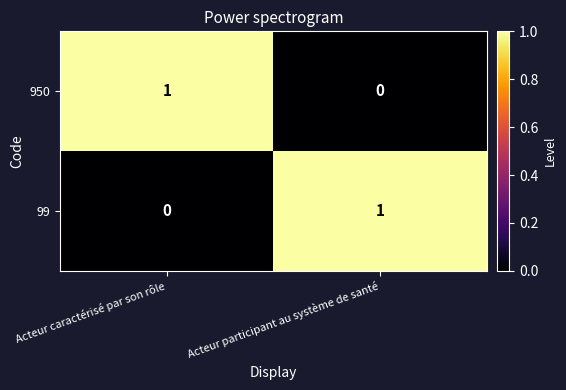

At which label is 99 closest to 0?

Acteur caractérisé par son rôle